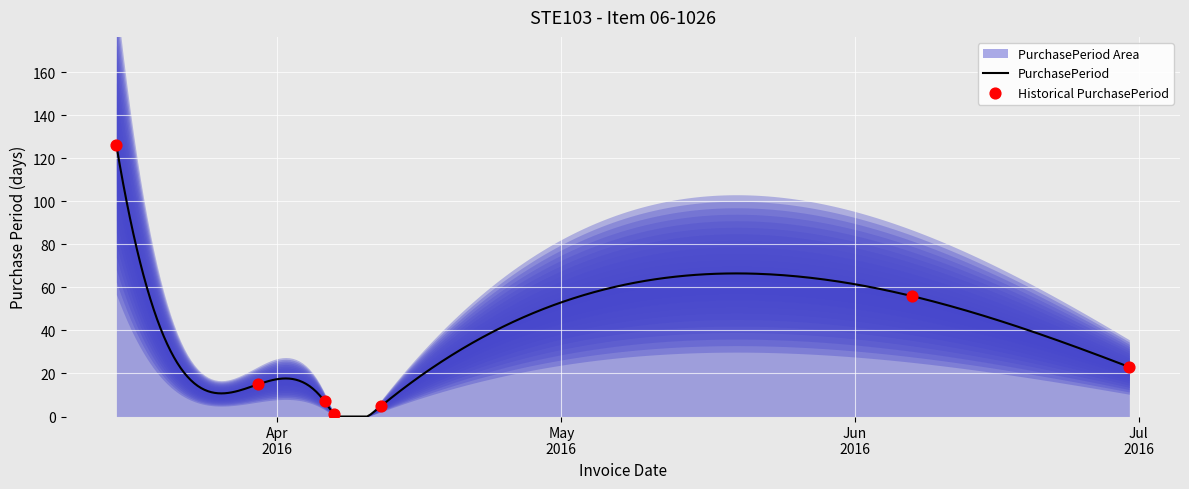

What is the change in value from 2016-03-30 to 2016-04-12?

-10